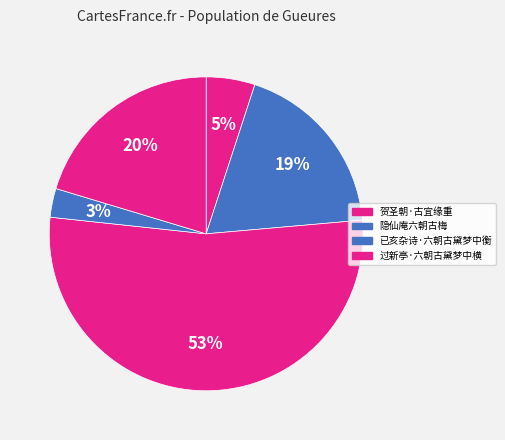

How many segments does this pie chart have?

5